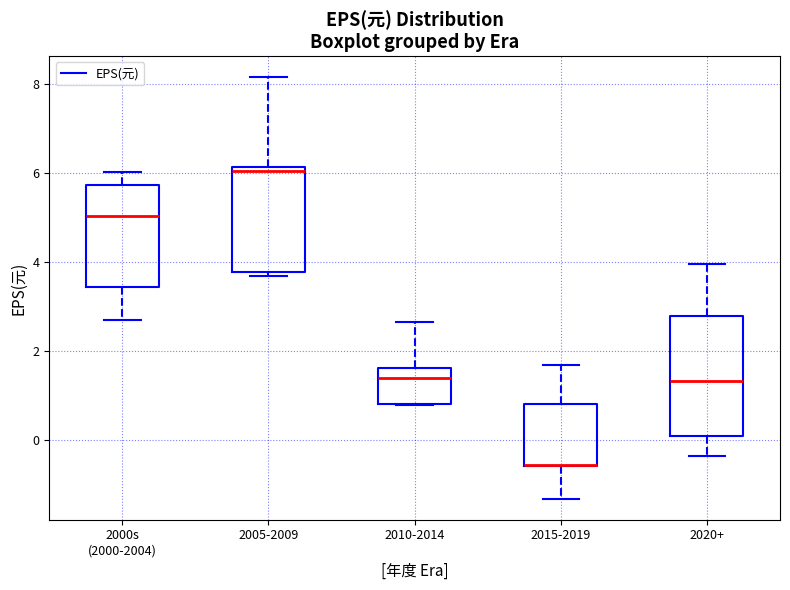

Where is the upper edge of the box for 2005-2009 on the y-axis? The values are not printed on the chart, so give them approximately, as read against the axis.

6.2